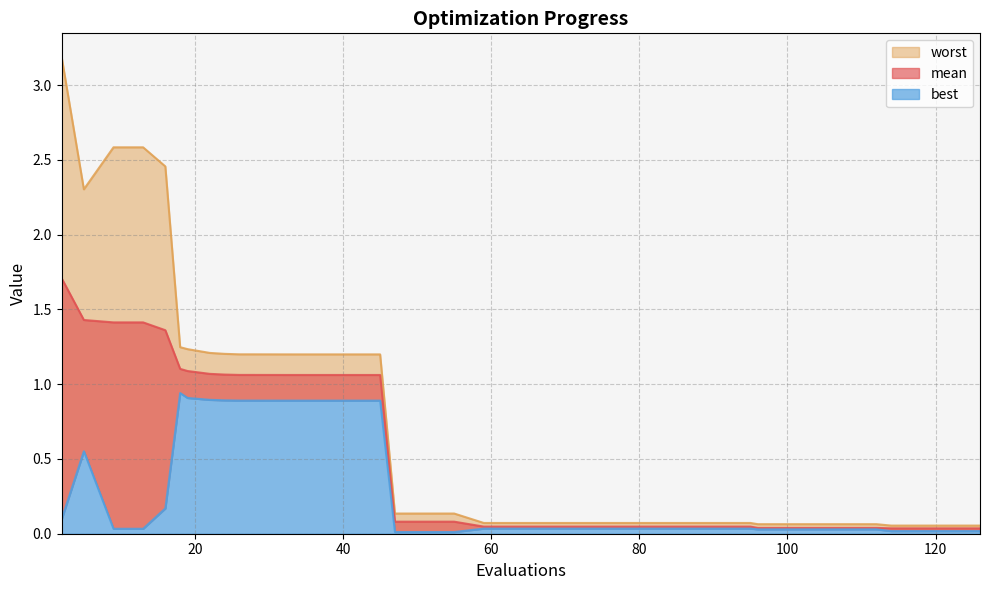

Reading right to left, what are all the values shown in this chart?

mean: 0.0	0.0	0.0	0.0	0.0	0.0	0.0	0.0	0.0	0.0	0.0	0.0	0.0	0.0	0.0	0.0	0.0	0.0	0.0	0.1	0.1	0.1	1.1	1.1	1.1	1.1	1.1	1.1	1.1	1.1	1.1	1.1	1.1	1.1	1.1	1.4	1.4	1.4	1.4	1.7
best: 0.0	0.0	0.0	0.0	0.0	0.0	0.0	0.0	0.0	0.0	0.0	0.0	0.0	0.0	0.0	0.0	0.0	0.0	0.0	0.0	0.0	0.0	0.9	0.9	0.9	0.9	0.9	0.9	0.9	0.9	0.9	0.9	0.9	0.9	0.9	0.2	0.0	0.0	0.6	0.1
worst: 0.1	0.1	0.1	0.1	0.1	0.1	0.1	0.1	0.1	0.1	0.1	0.1	0.1	0.1	0.1	0.1	0.1	0.1	0.1	0.1	0.1	0.1	1.2	1.2	1.2	1.2	1.2	1.2	1.2	1.2	1.2	1.2	1.2	1.2	1.2	2.5	2.6	2.6	2.3	3.2